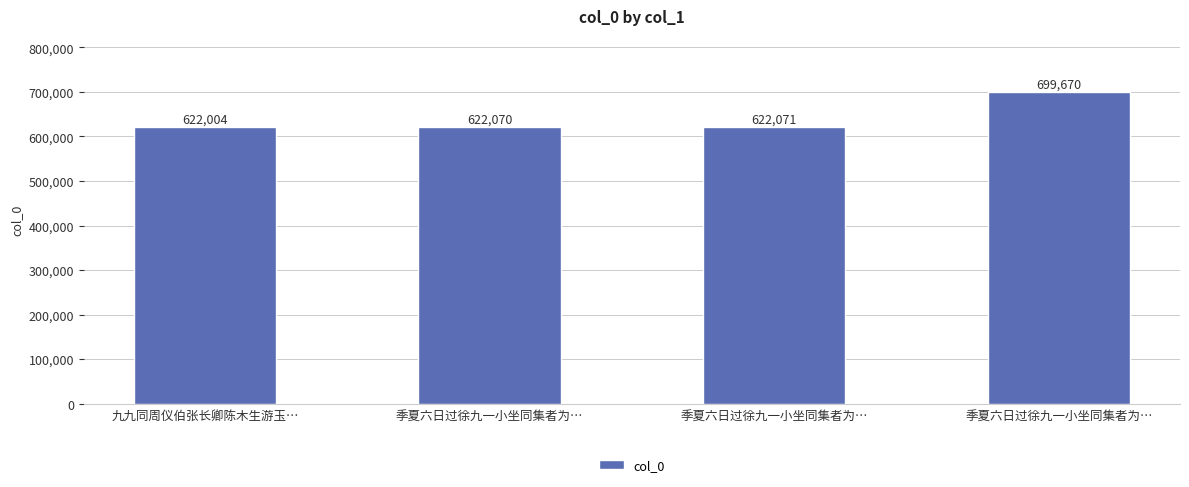

Which has a higher value, 季夏六日过徐九一小坐同集者为… or 季夏六日过徐九一小坐同集者为…?

季夏六日过徐九一小坐同集者为…